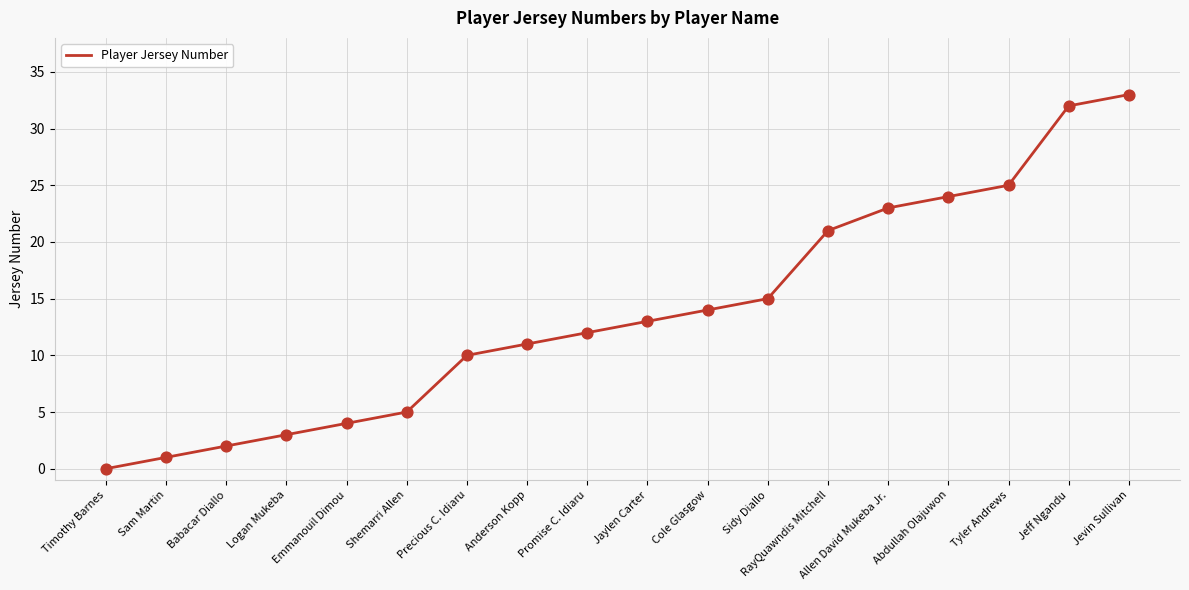

Between Sam Martin and Cole Glasgow, which is larger?

Cole Glasgow